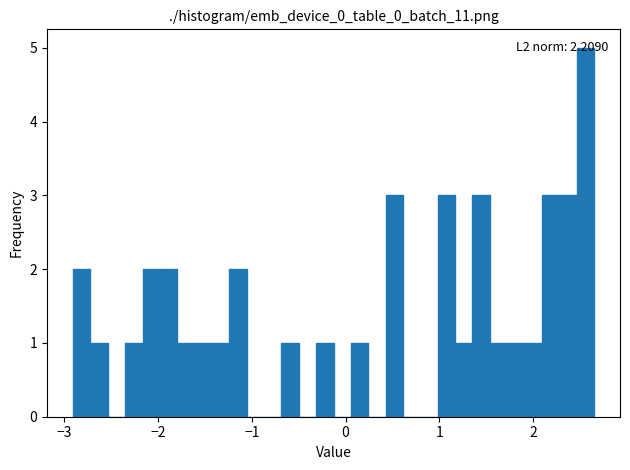

Read against the x-axis, roughly where is the centre of the tallest bar?

2.6